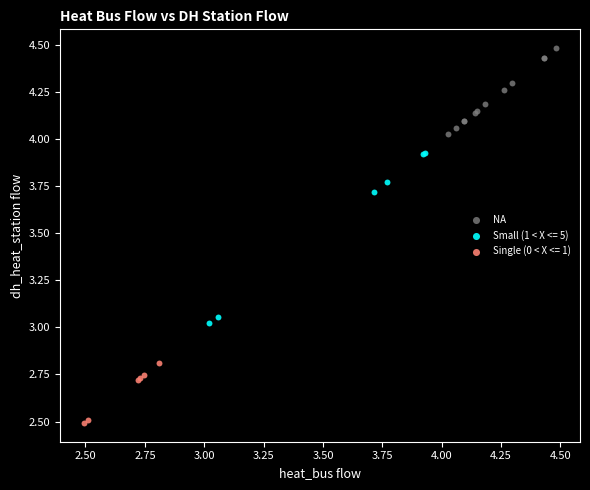

Which series reaches the minimum Y coordinate?

Single (0 < X <= 1)